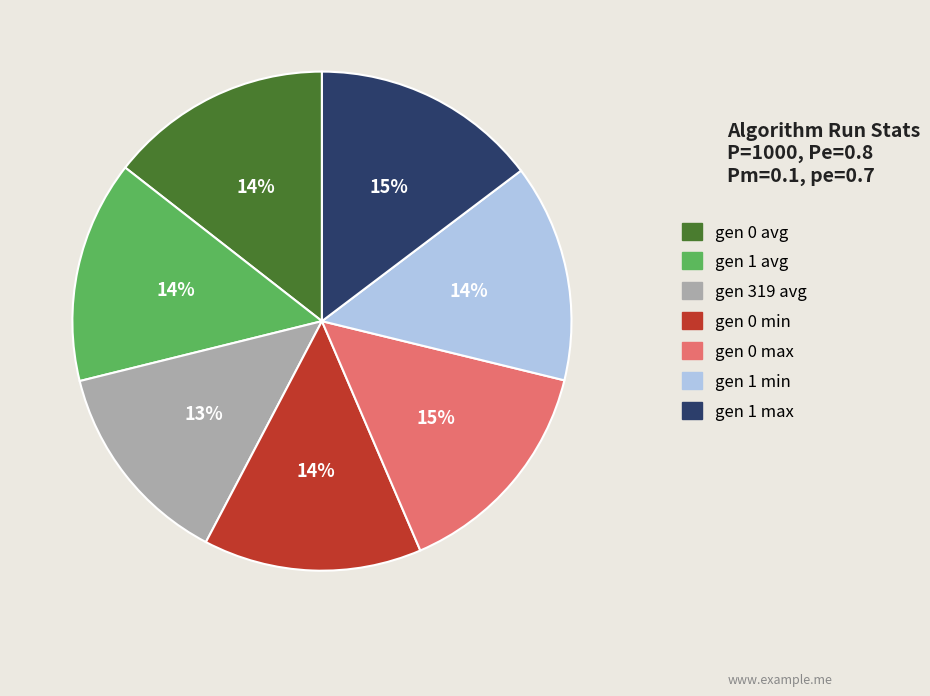

How many slices are in this pie chart?

7